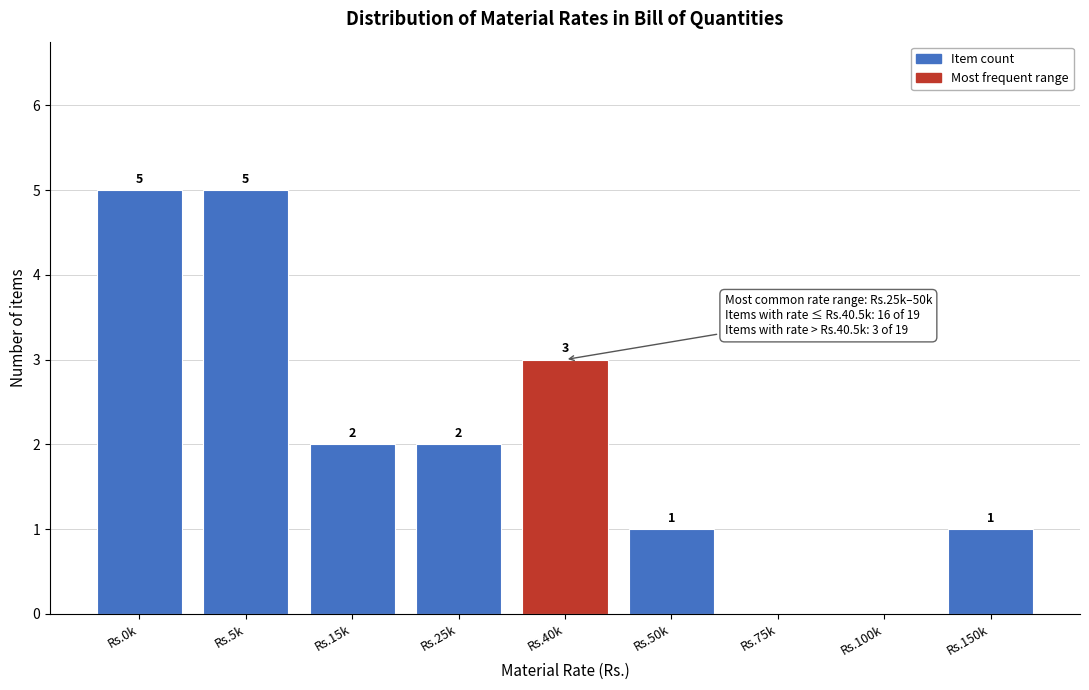

Reading left to right, list all the values displayed in this chart.

Rs.0k=5	Rs.5k=5	Rs.15k=2	Rs.25k=2	Rs.40k=3	Rs.50k=1	Rs.75k=0	Rs.100k=0	Rs.150k=1